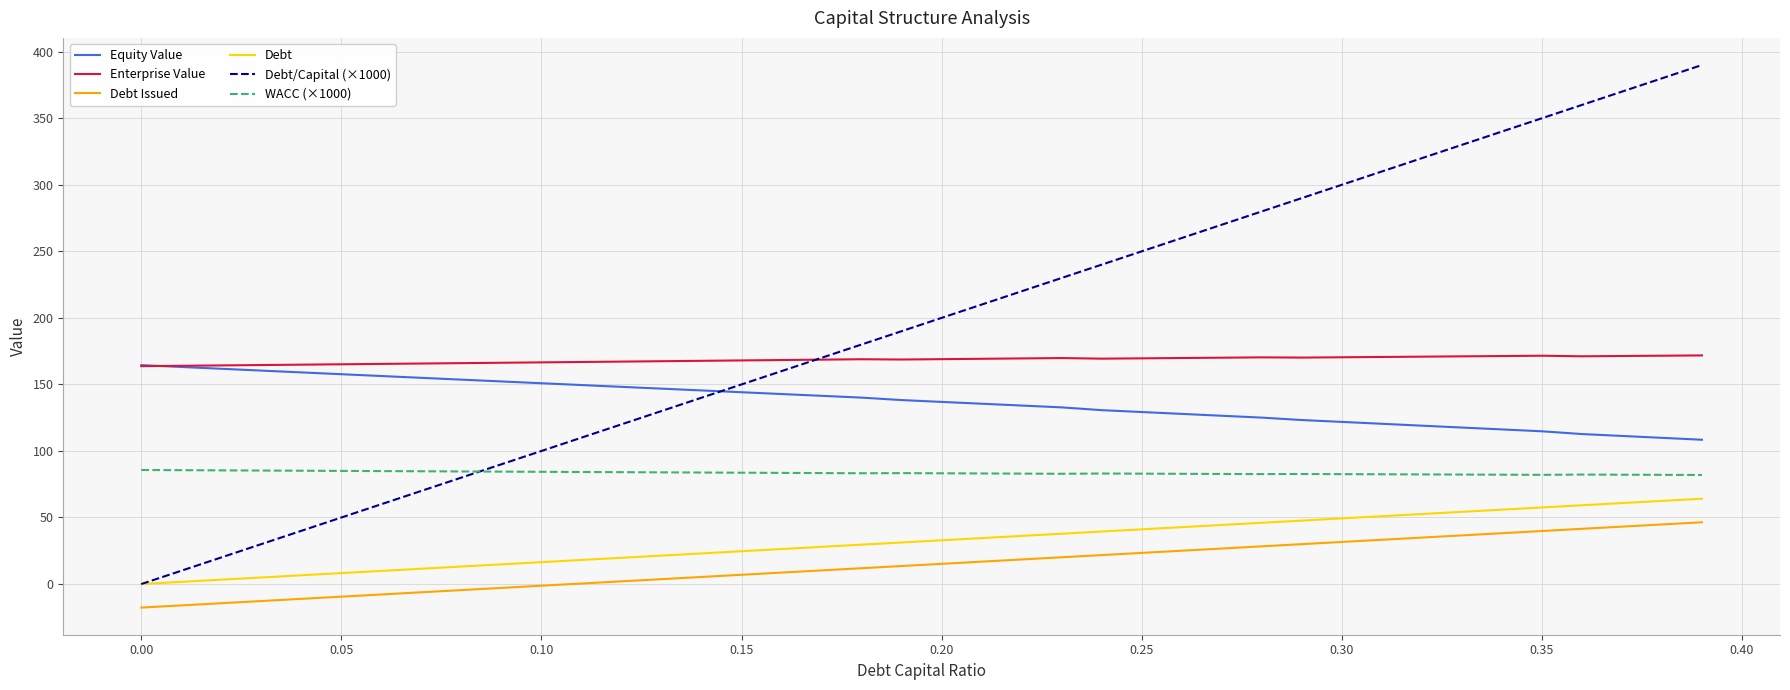

List the series in order of their peak value, highest first.

Debt/Capital (×1000), Enterprise Value, Equity Value, WACC (×1000), Debt, Debt Issued